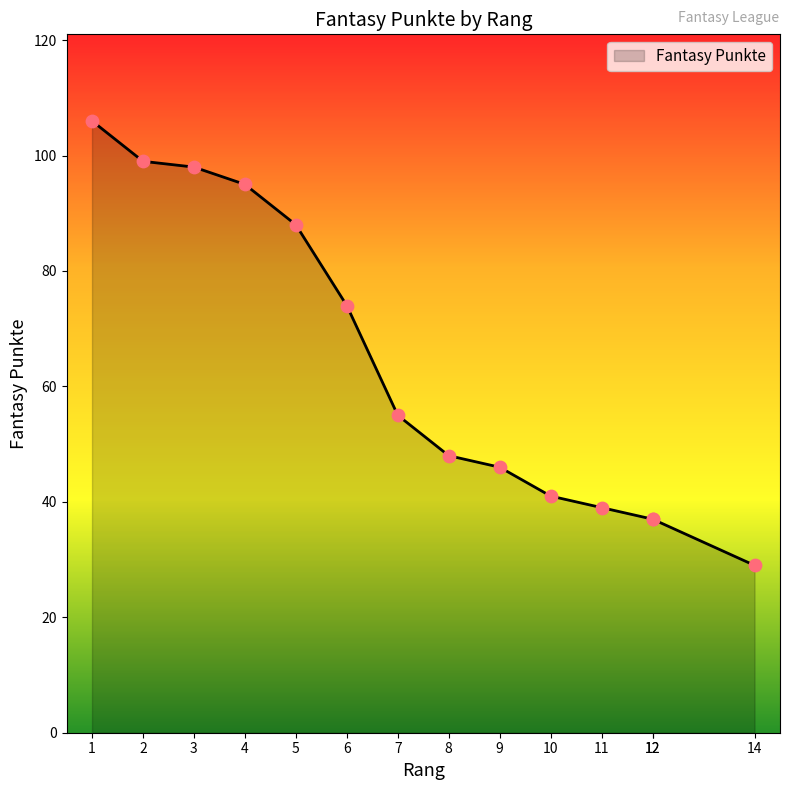

What is the ratio of the value at 8 to the value at 14?

1.7